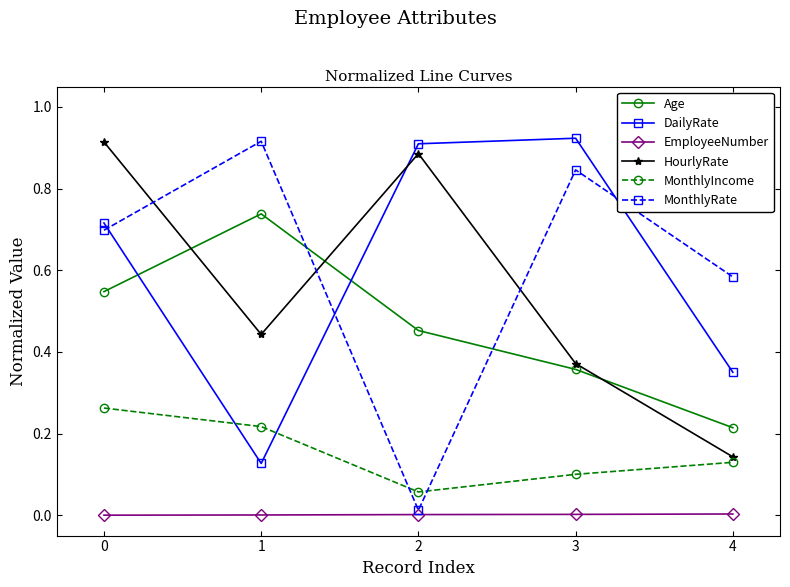

How many interior local peaks does the Age series have?

1